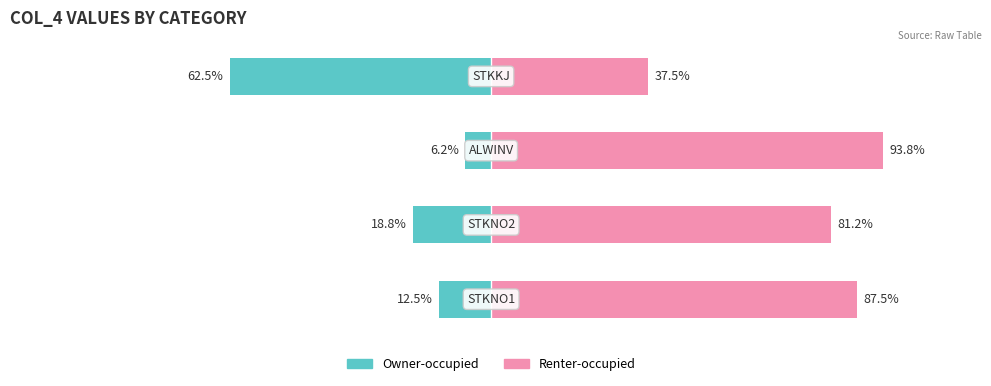

Is it true that Owner-occupied equals -11.1 at 1?

False